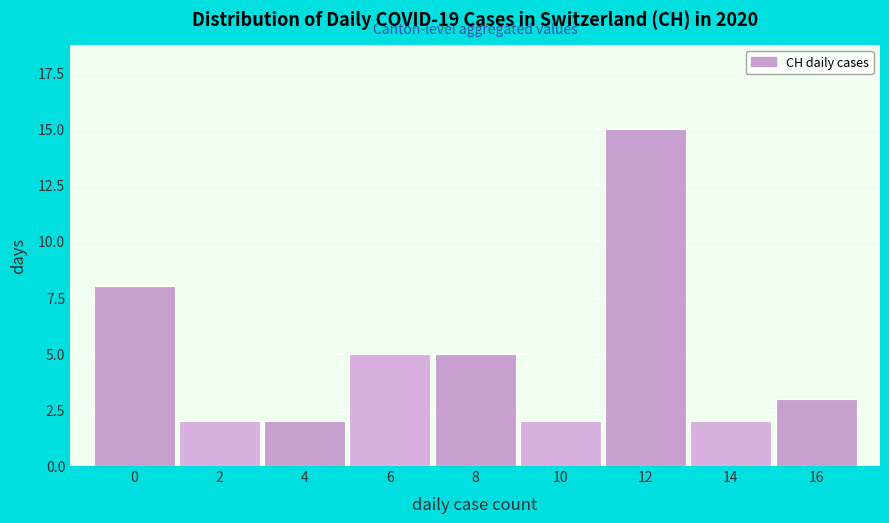

Reading left to right, what are all the values shown in this chart?

8	2	2	5	5	2	15	2	3